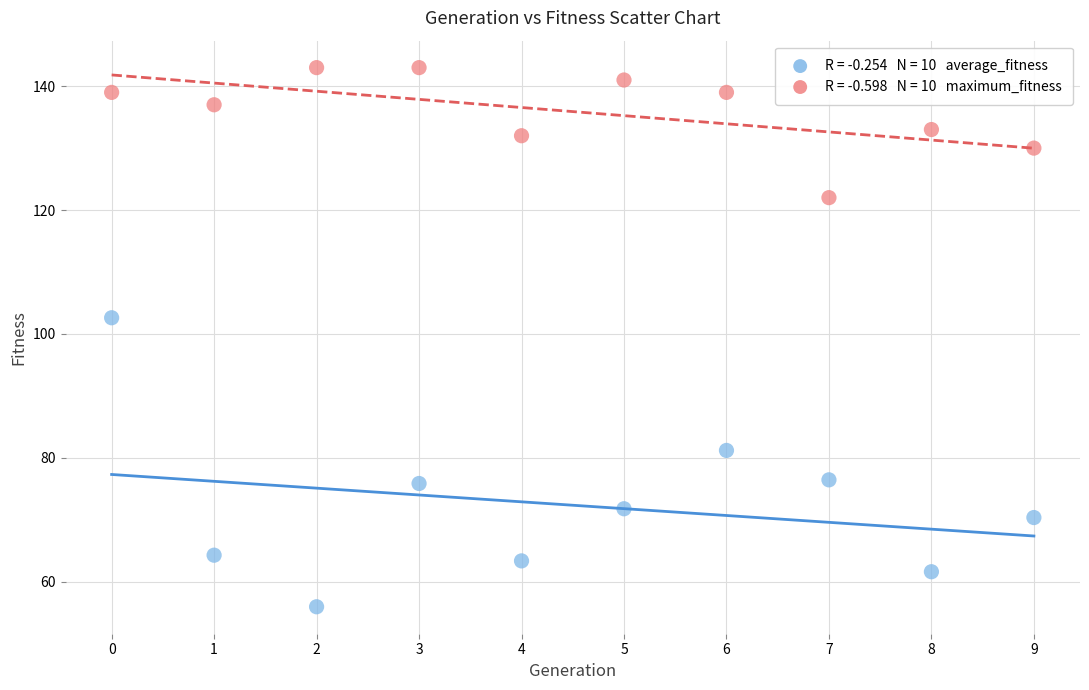

Across all series, what Y value is closest to 99?

102.6